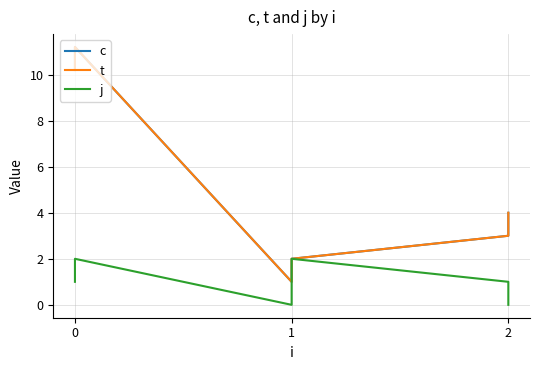

How many lines are shown in the chart?

3